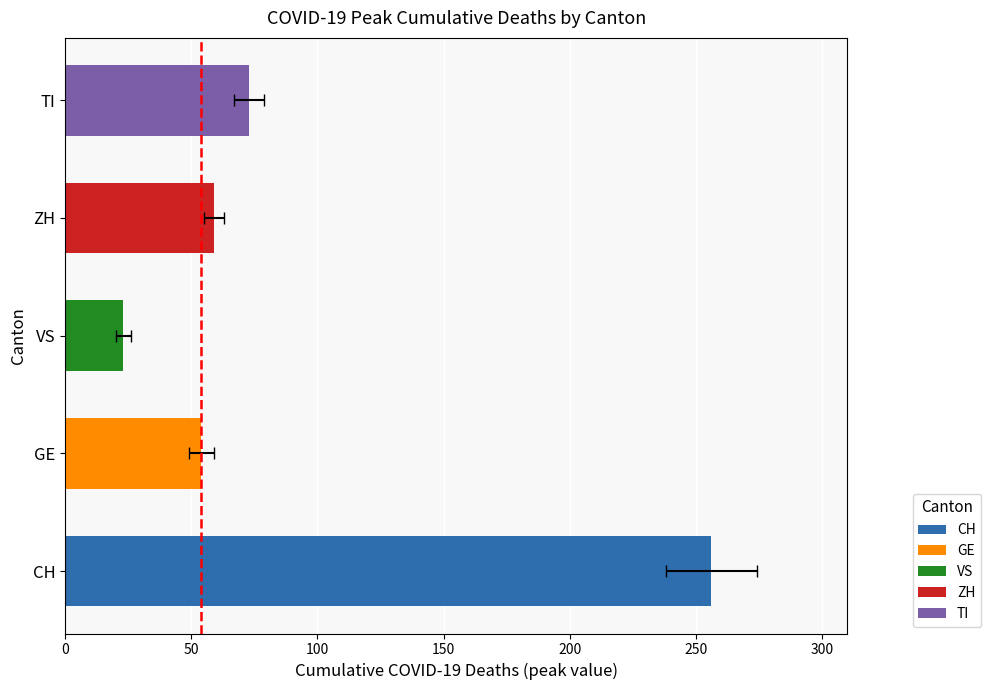

True or false: ZH has a value of -21 at 8.

False